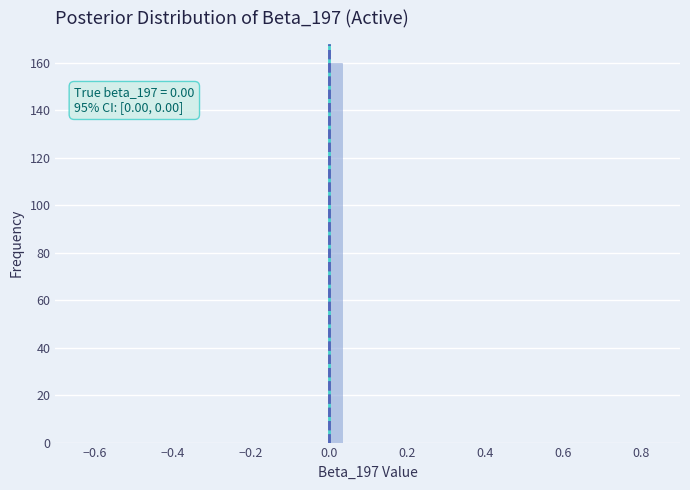

Read against the x-axis, roughly where is the centre of the tallest bar?

0.02